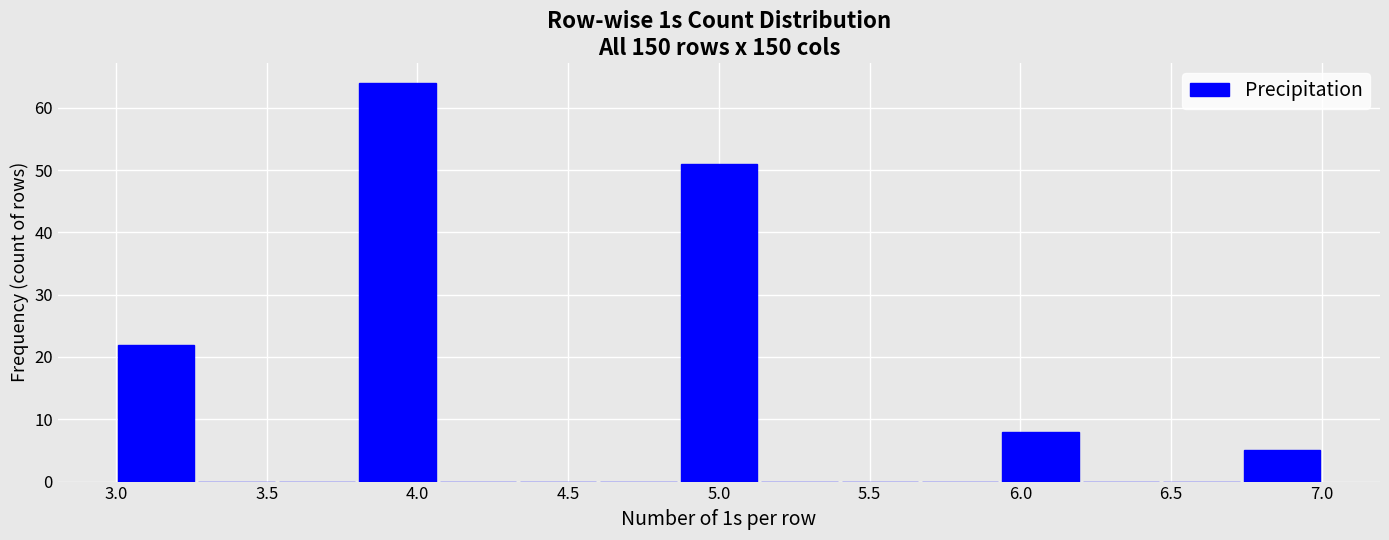

Reading left to right, list every bar in this chart as the range it spans on the x-axis followed by its height. Neither the bar edges nor the heights are printed on the chart, so give them approximately, as read against the axes.

3.00 to 3.25: 22
3.25 to 3.55: 0
3.55 to 3.80: 0
3.80 to 4.05: 64
4.05 to 4.35: 0
4.35 to 4.60: 0
4.60 to 4.85: 0
4.85 to 5.15: 51
5.15 to 5.40: 0
5.40 to 5.65: 0
5.65 to 5.95: 0
5.95 to 6.20: 8
6.20 to 6.45: 0
6.45 to 6.75: 0
6.75 to 7.00: 5